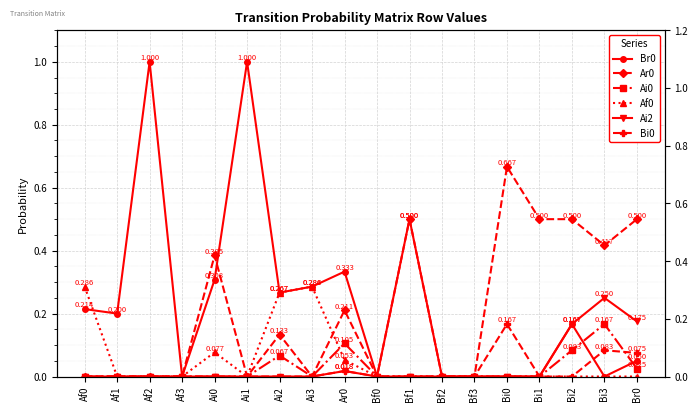

What is the difference between the maximum and minimum values in the Bi0 series?

0.2